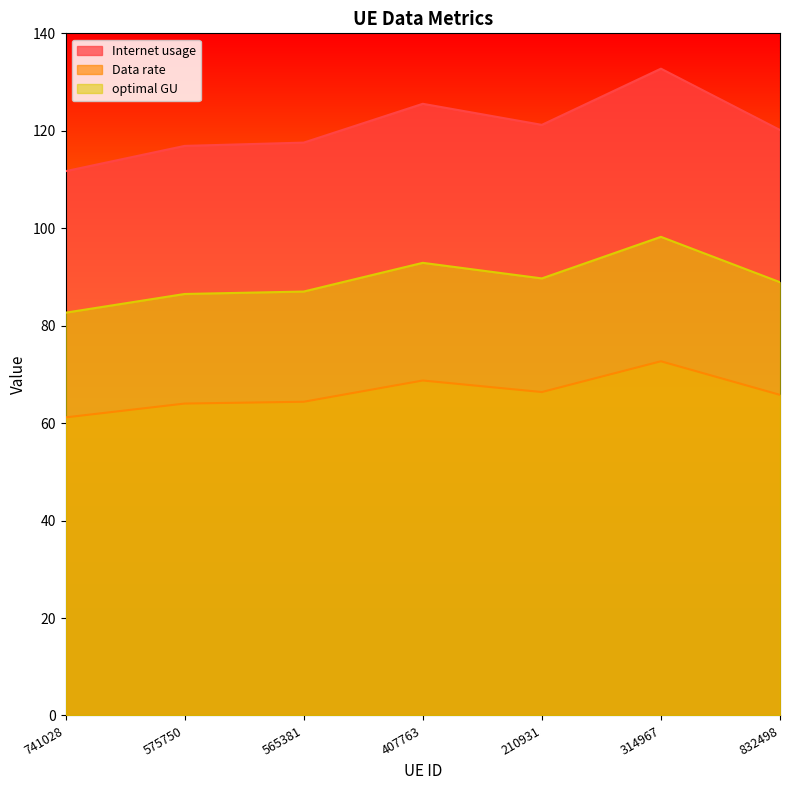

What are all the series names shown in the legend?

Internet usage, Data rate, optimal GU